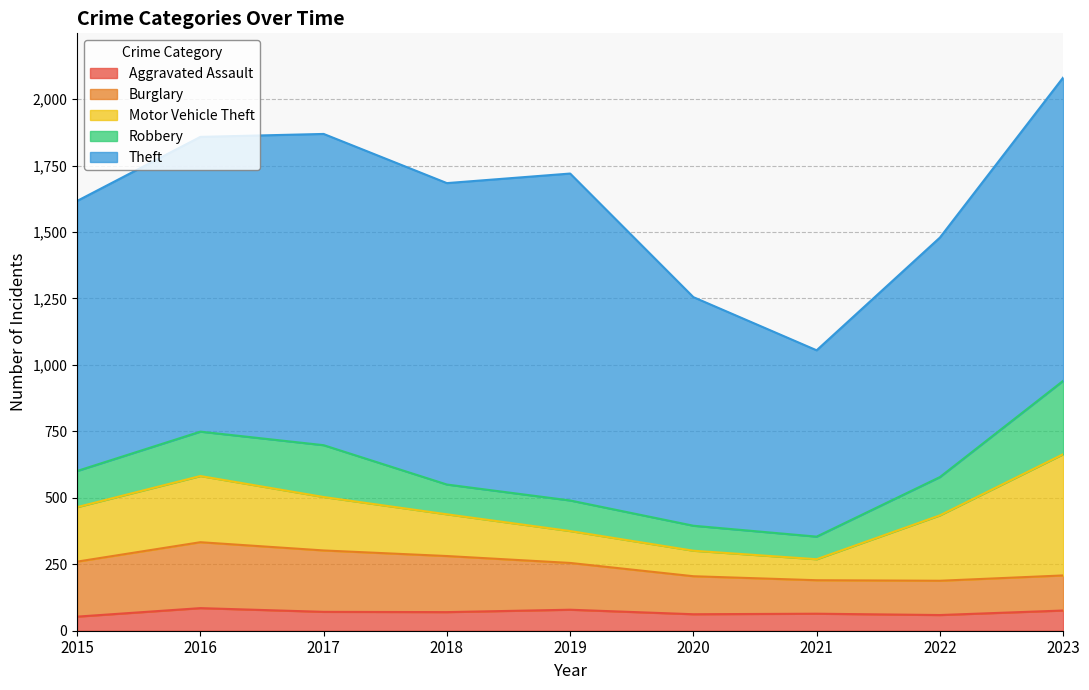

True or false: Burglary has more than 1 points higher than both neighbors.

False